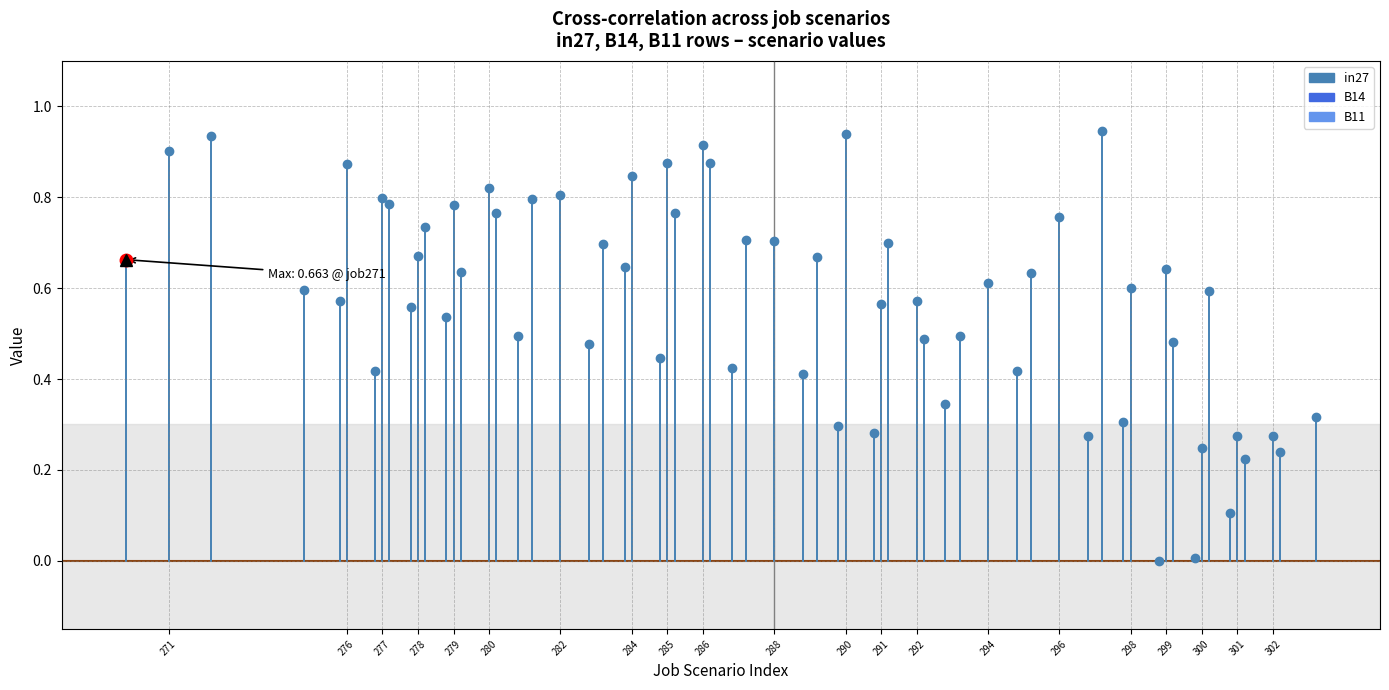

At 271, list the series in order from largest to smallest.

in27, B14, B11